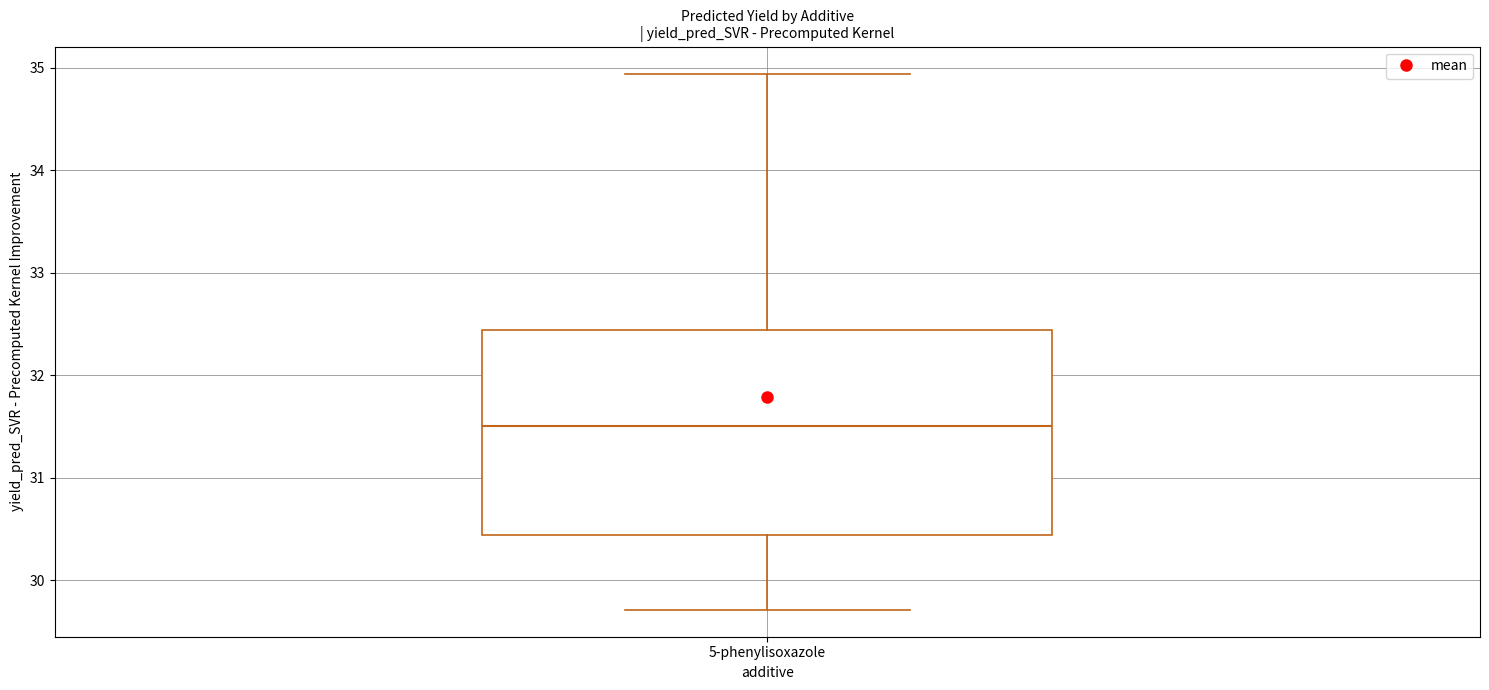

Where is the lower edge of the box for 5-phenylisoxazole on the y-axis? The values are not printed on the chart, so give them approximately, as read against the axis.

30.4